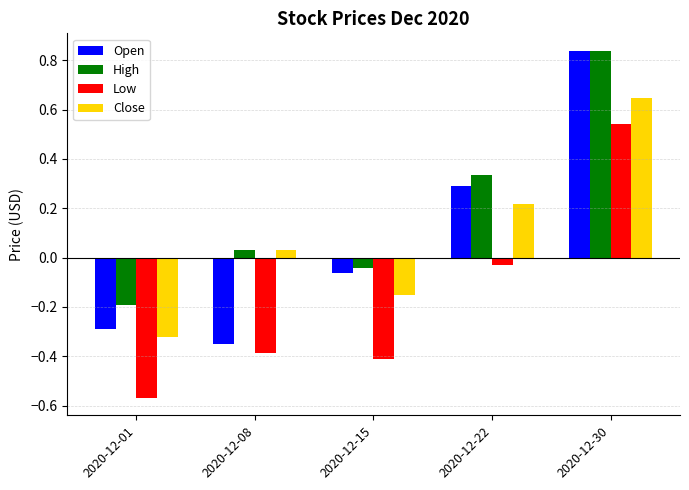

Which series has the largest range (max minus min)?

Open